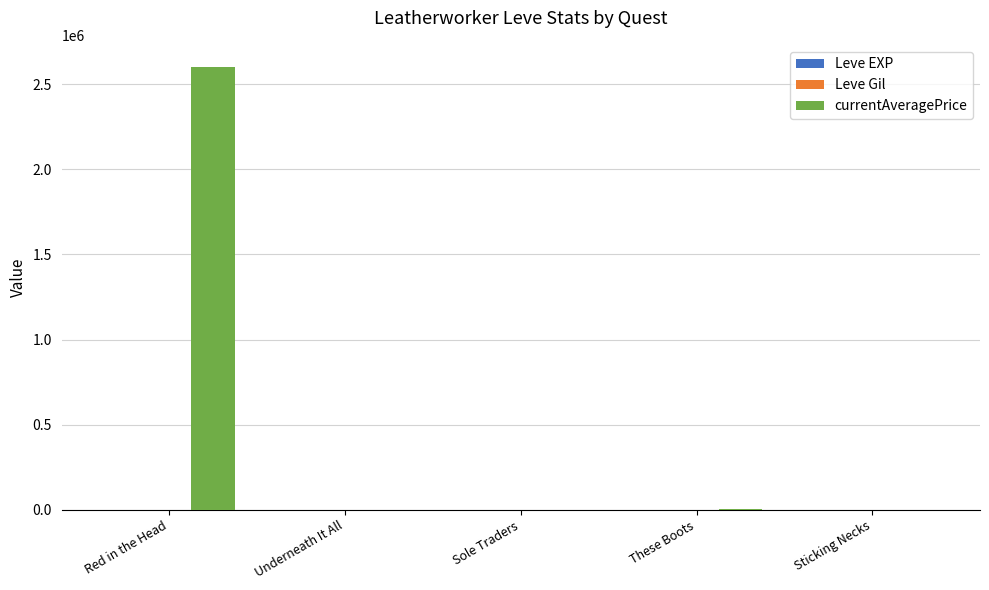

Which series changed the most between Red in the Head and These Boots?

currentAveragePrice